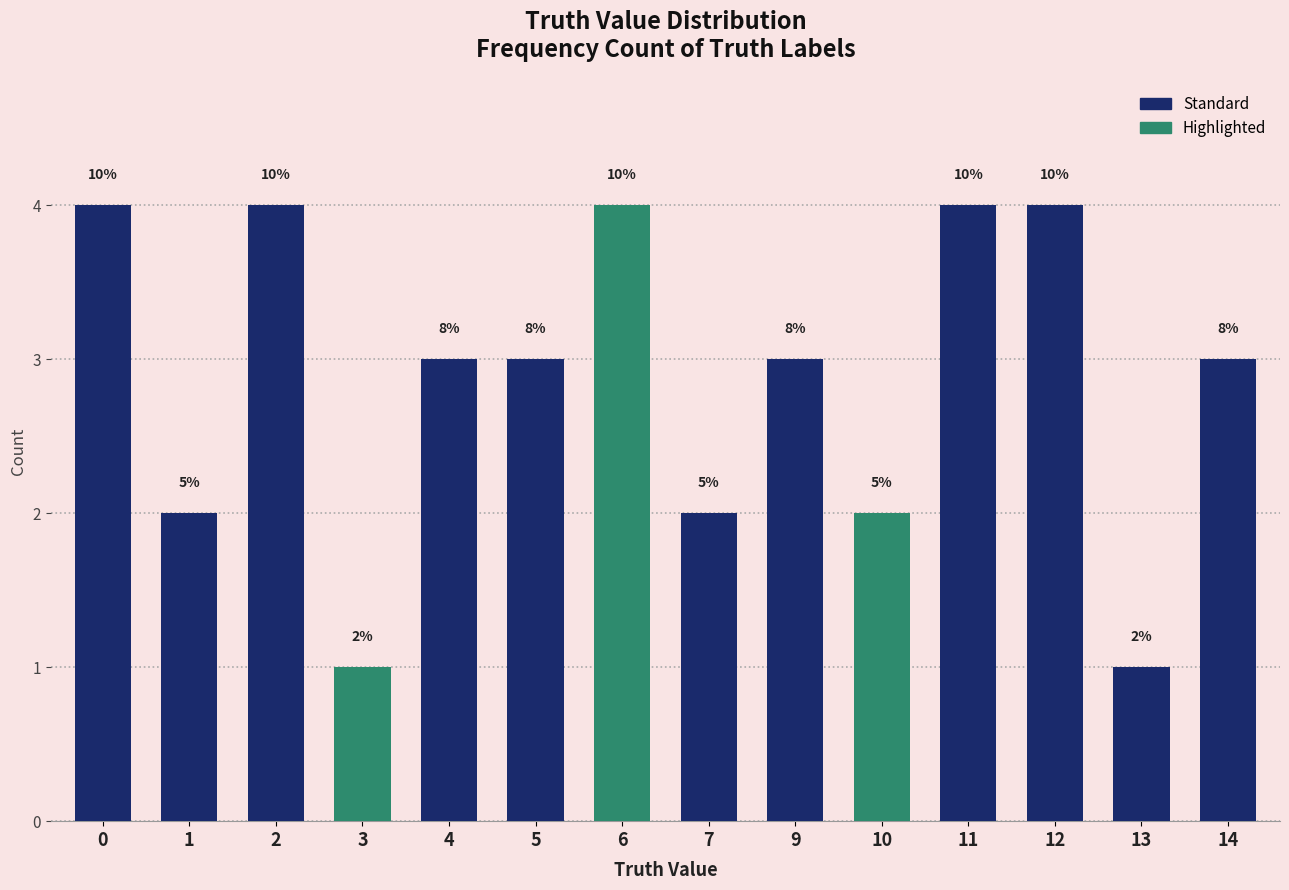

List the labels in order of value, largest first.

0, 2, 6, 11, 12, 4, 5, 9, 14, 1, 7, 10, 3, 13